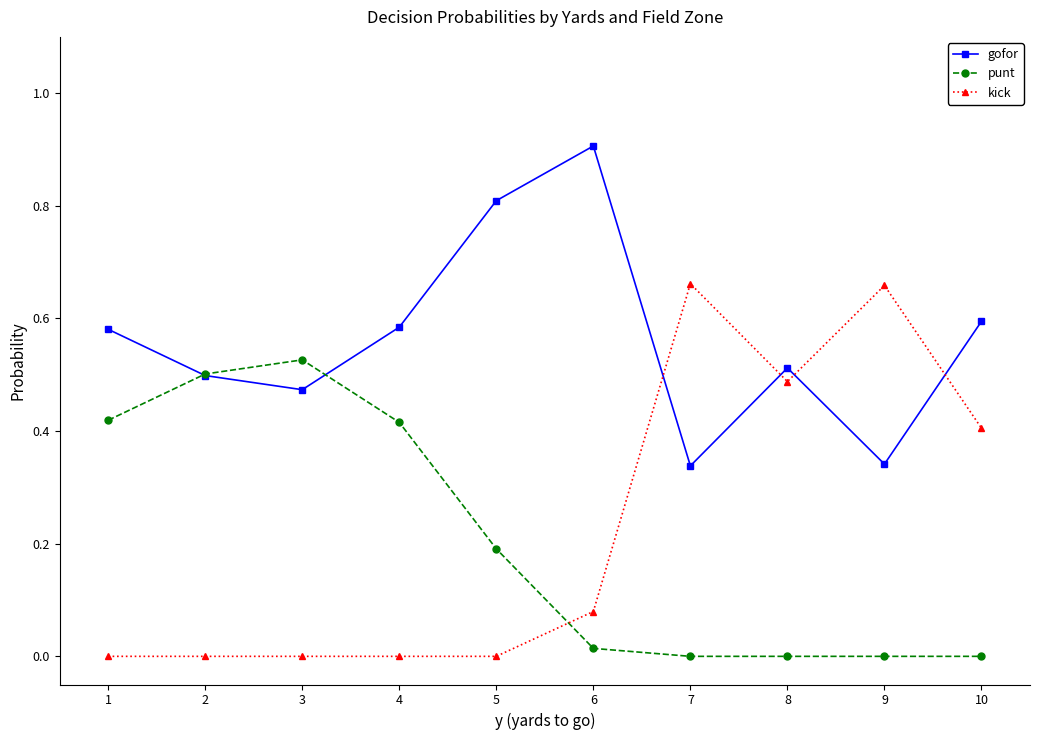

List the series in order of their peak value, highest first.

gofor, kick, punt